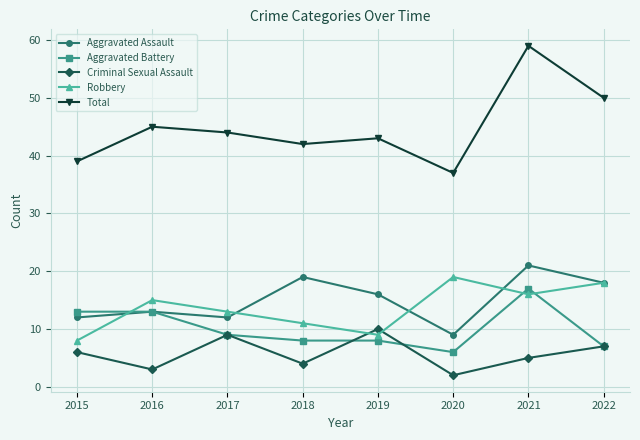

Reading left to right, transcribe all the data shown in this chart.

Aggravated Assault: 12	13	12	19	16	9	21	18
Aggravated Battery: 13	13	9	8	8	6	17	7
Criminal Sexual Assault: 6	3	9	4	10	2	5	7
Robbery: 8	15	13	11	9	19	16	18
Total: 39	45	44	42	43	37	59	50